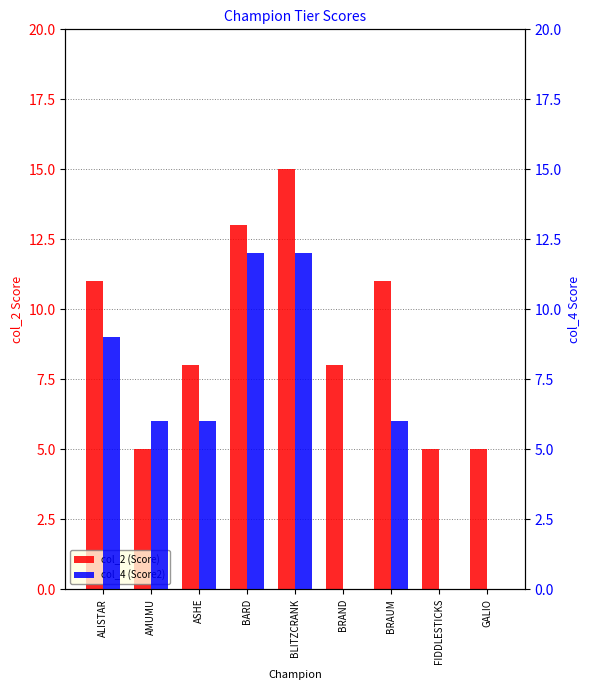

True or false: col_2 (Score) has a value of 11 at ALISTAR.

True